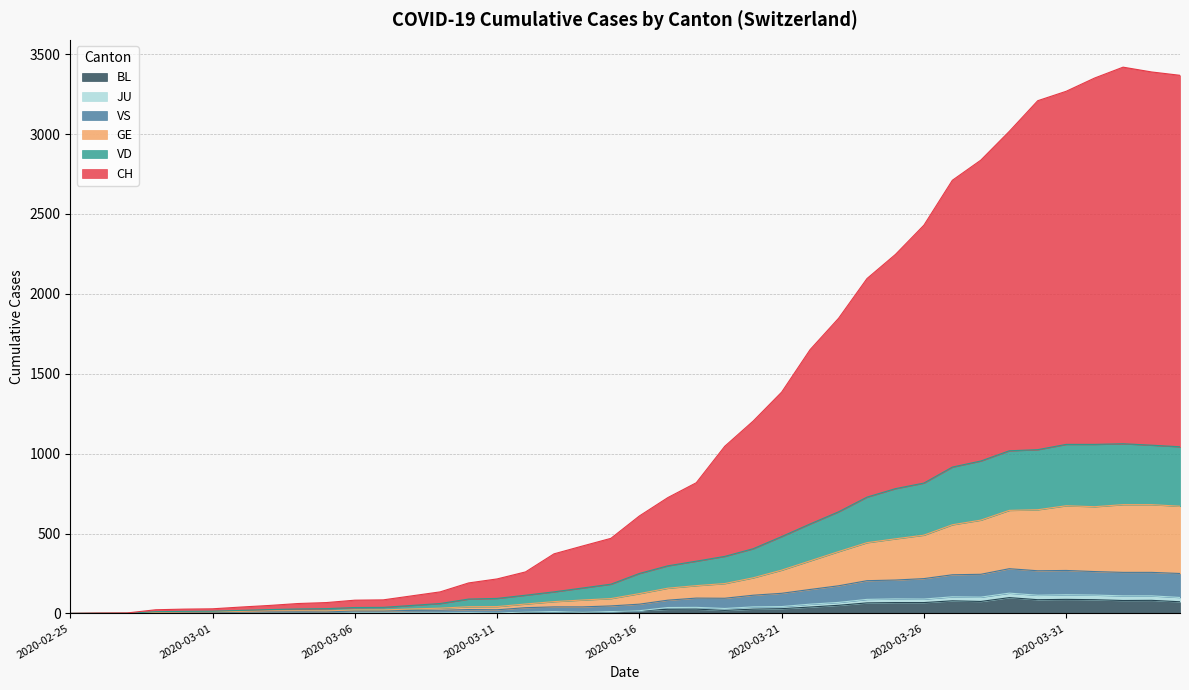

Which category has the highest value across all series?

2020-04-02